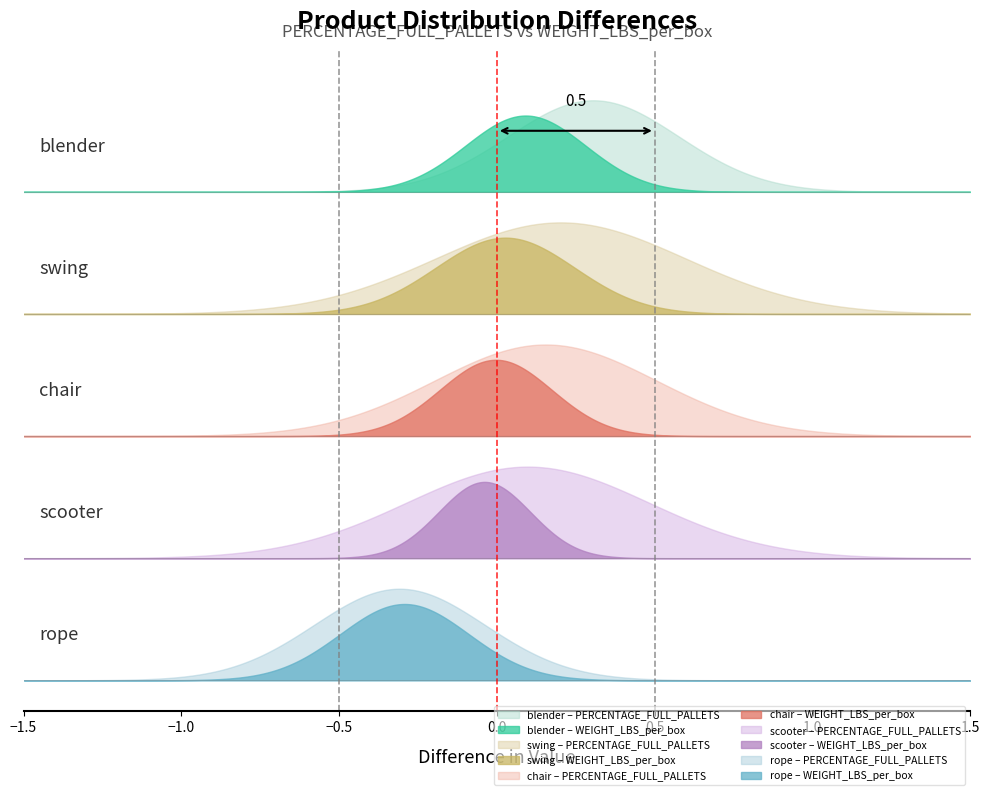

True or false: PERCENTAGE_FULL_PALLETS has a value of 0.9 at blender.

True